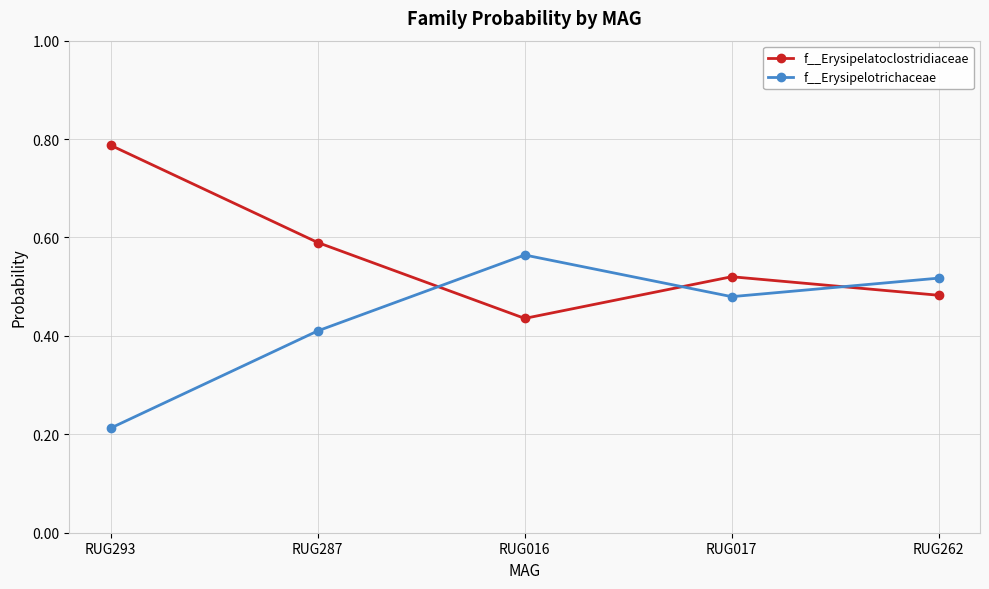

What is the sum of the f__Erysipelatoclostridiaceae values at RUG262 and RUG293?

1.3